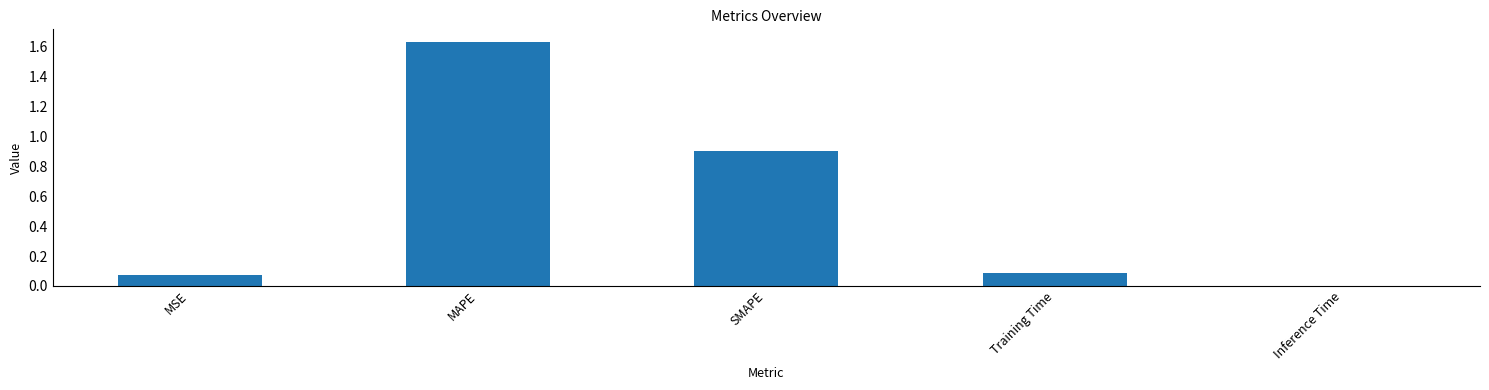

Which label corresponds to the largest value in the chart?

MAPE